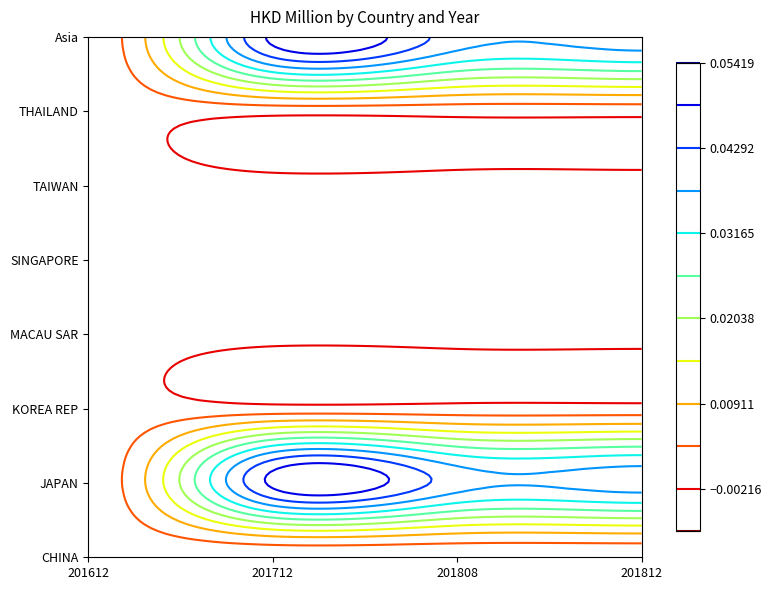

Rank the series by their maximum value, from highest to lowest.

JAPAN, Asia, CHINA, KOREA REP, MACAU SAR, SINGAPORE, TAIWAN, THAILAND